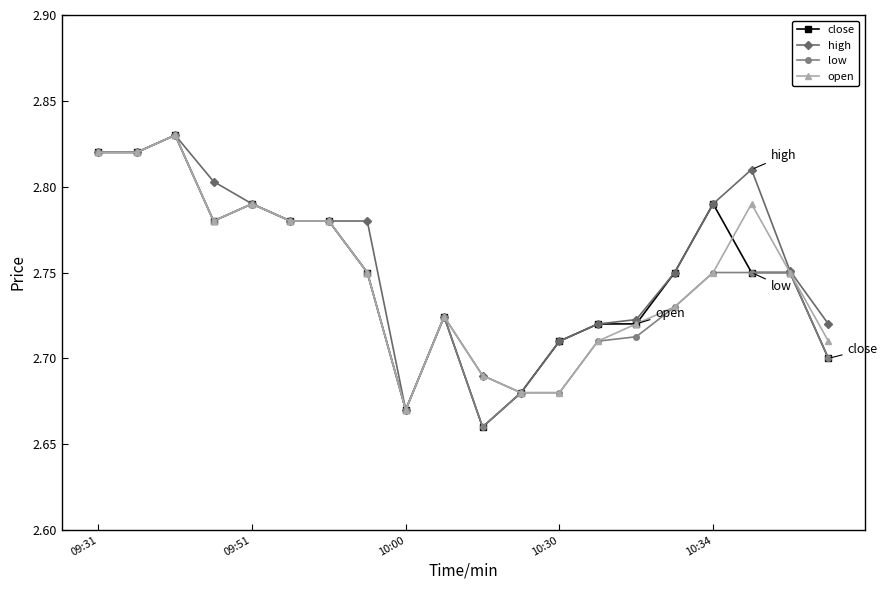

True or false: open has more than 2 interior local peaks.

True